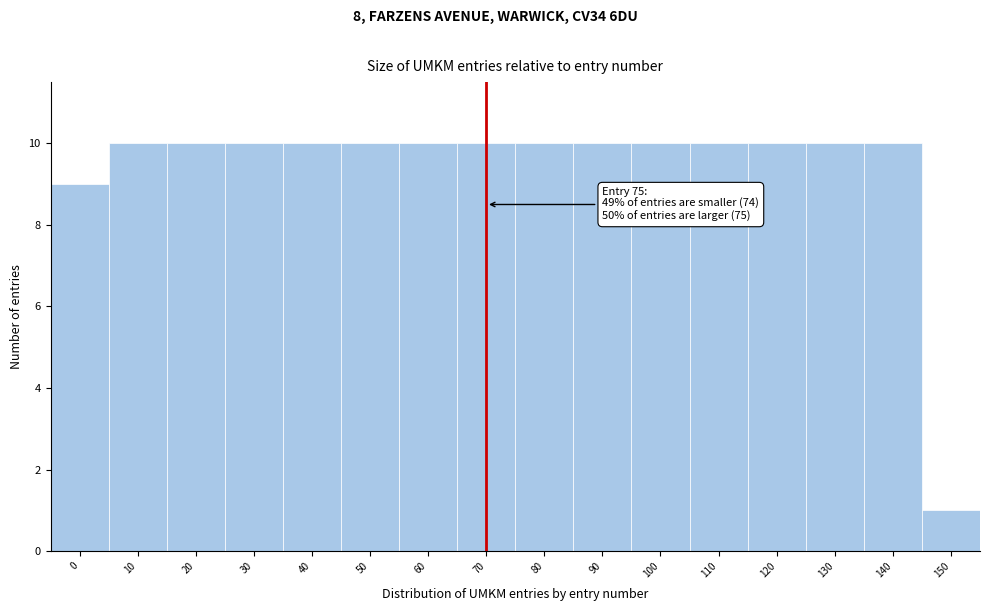

Reading left to right, what are all the values shown in this chart?

9	10	10	10	10	10	10	10	10	10	10	10	10	10	10	1